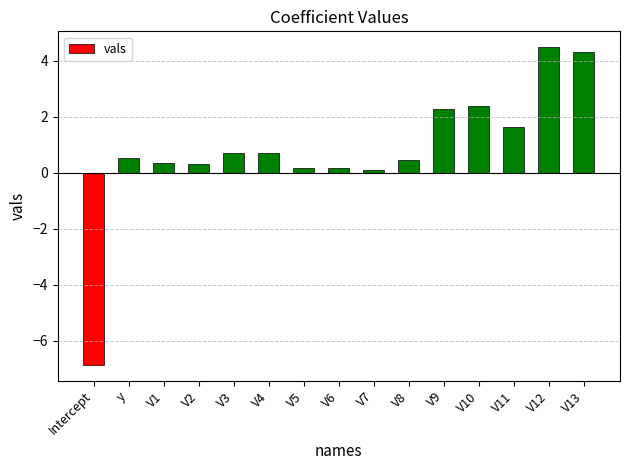

The value at Intercept is -9.6. True or false?

False